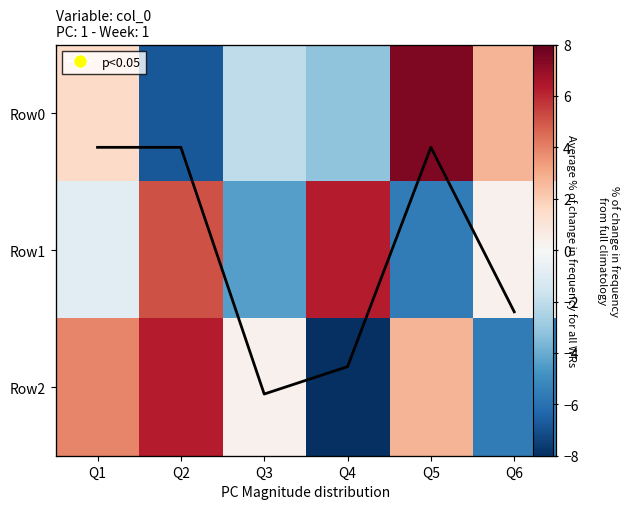

Which label corresponds to the smallest value in the chart?

Q4